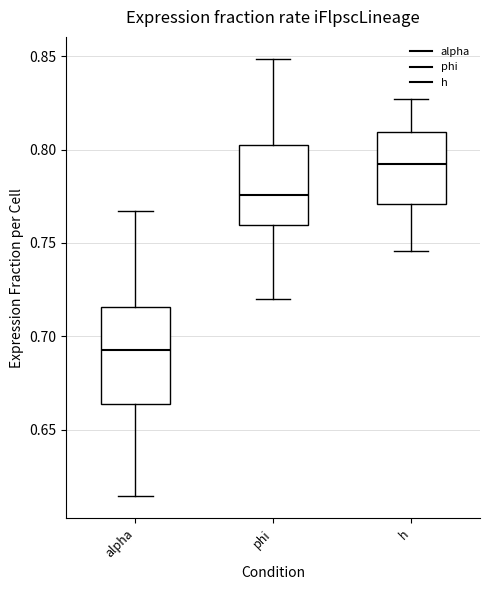

Reading left to right, transcribe this box plot: for each box, give where its median line is, the range the box spans, and where its two whiskers end, as read against the y-axis. The values are not printed on the chart, so give them approximately, as read against the axis.

alpha: median 0.690, box 0.665 to 0.715, whiskers 0.615 to 0.765
phi: median 0.775, box 0.760 to 0.805, whiskers 0.720 to 0.850
h: median 0.790, box 0.770 to 0.810, whiskers 0.745 to 0.825